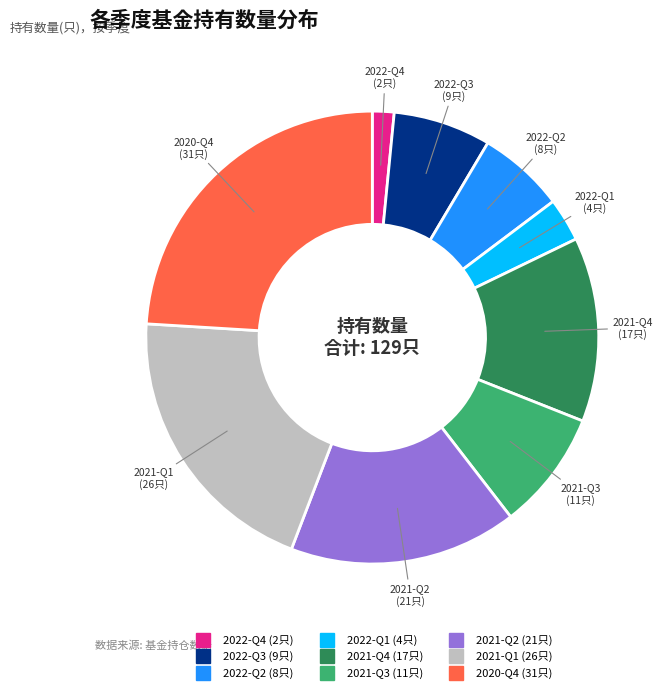

Is the sum of 2022-Q4 and 2021-Q3 greater than half?

No